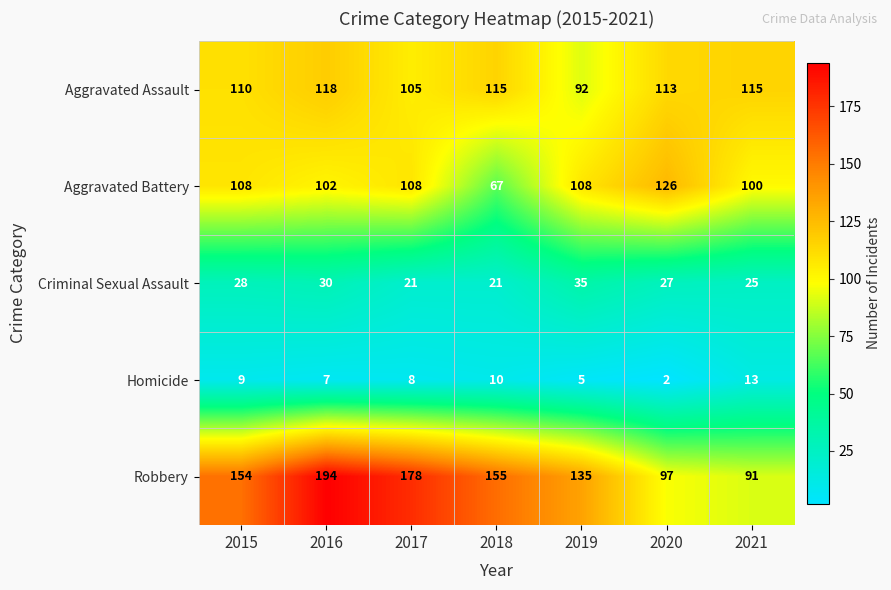

Count the number of data series in this chart.

5